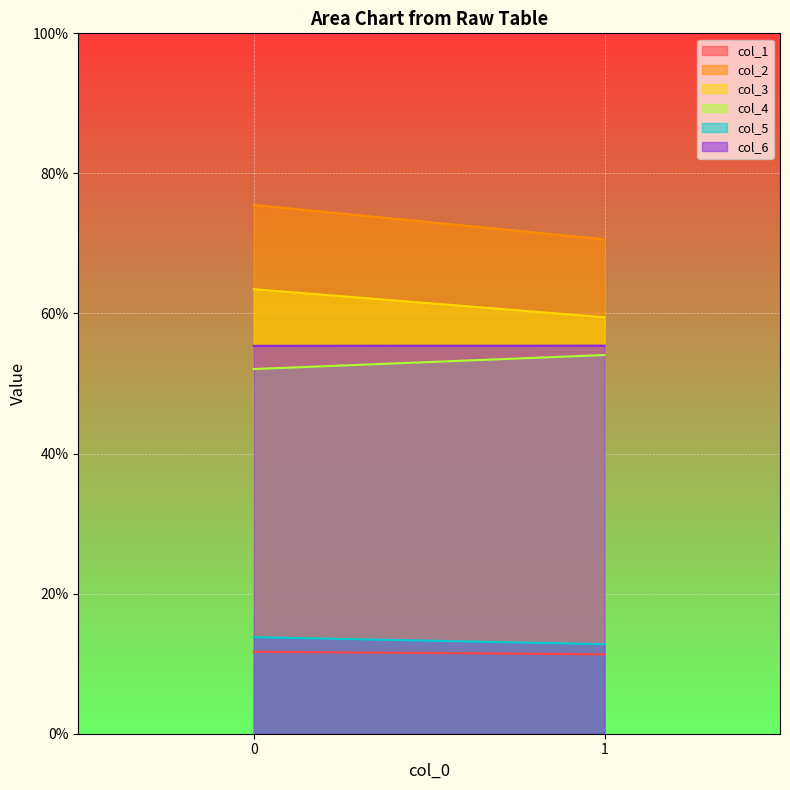

What is the difference between the col_2 values at 1.0 and 0.0?

4.9